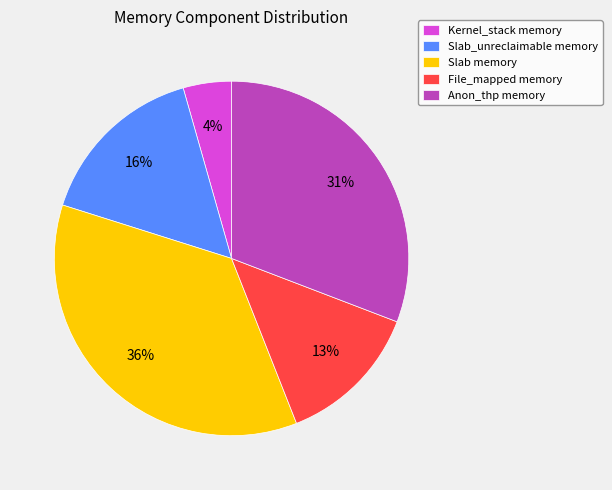

Count the number of slices in the pie.

5